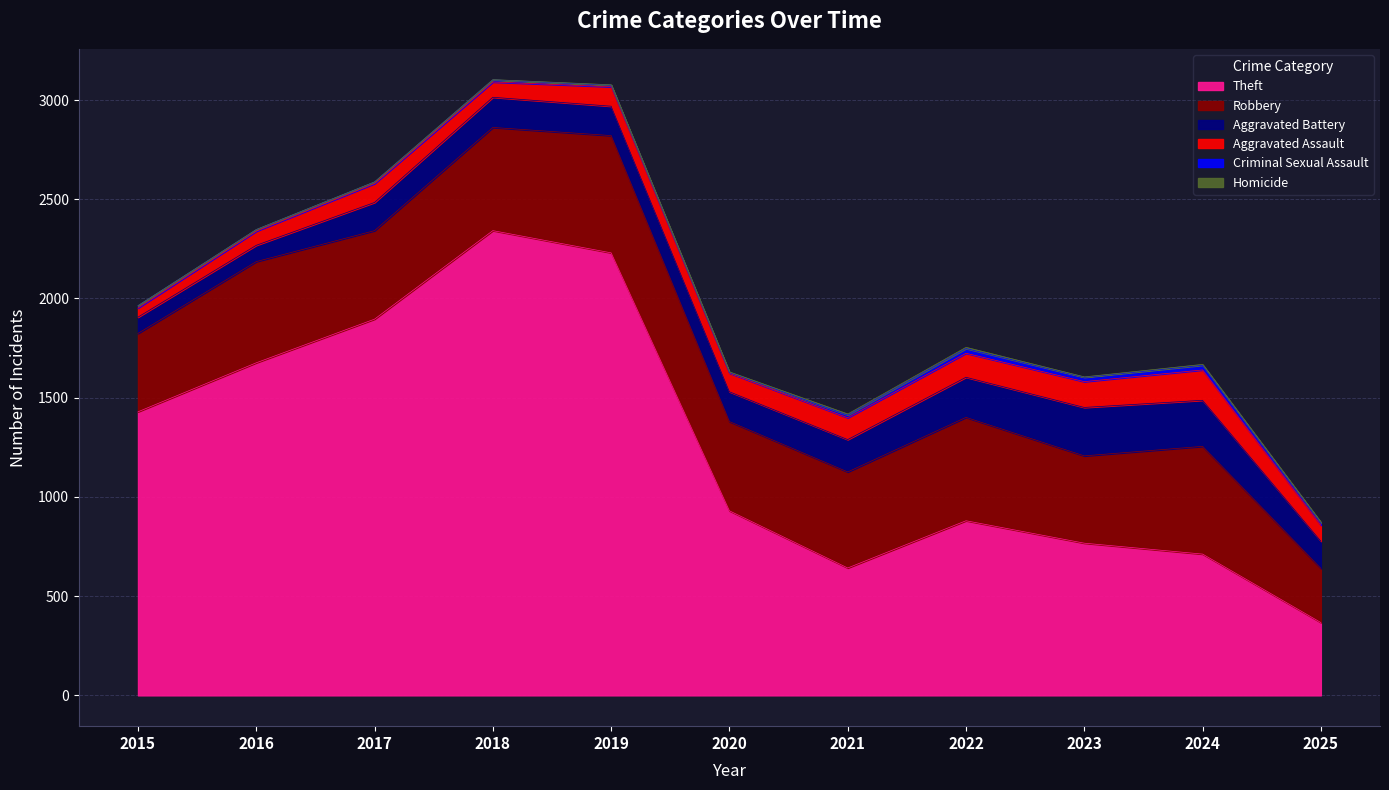

True or false: Homicide has a value of 1 at 2016.

True